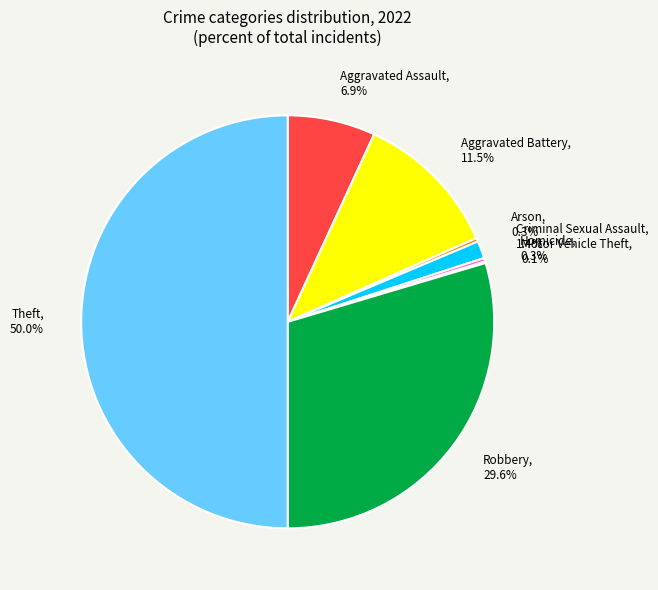

What portion of the pie excludes Criminal Sexual Assault?

98.6%